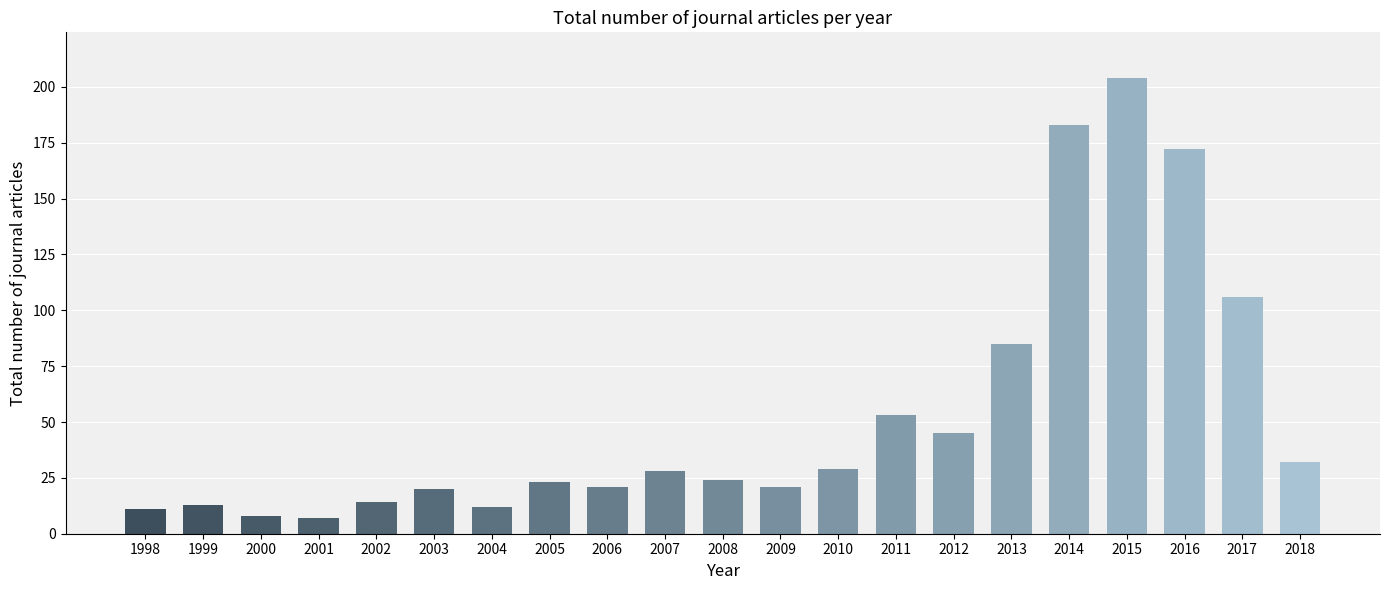

What is the maximum value shown in the chart?

204